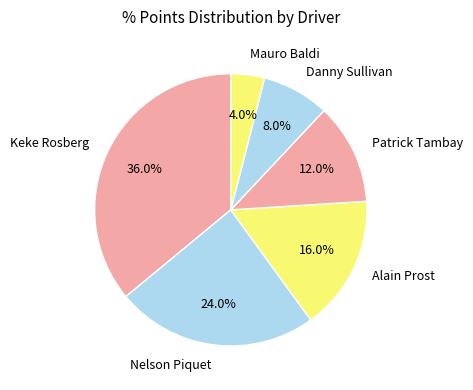

To the nearest percent, what is the combined percentage of Mauro Baldi and Alain Prost?

20%